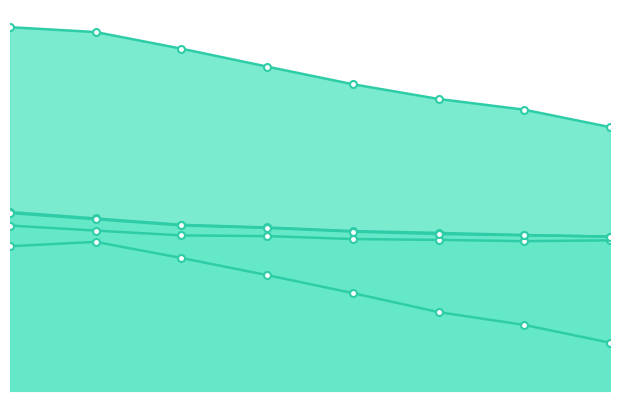

What value does the gaze_angle_y series have at 1?

0.1